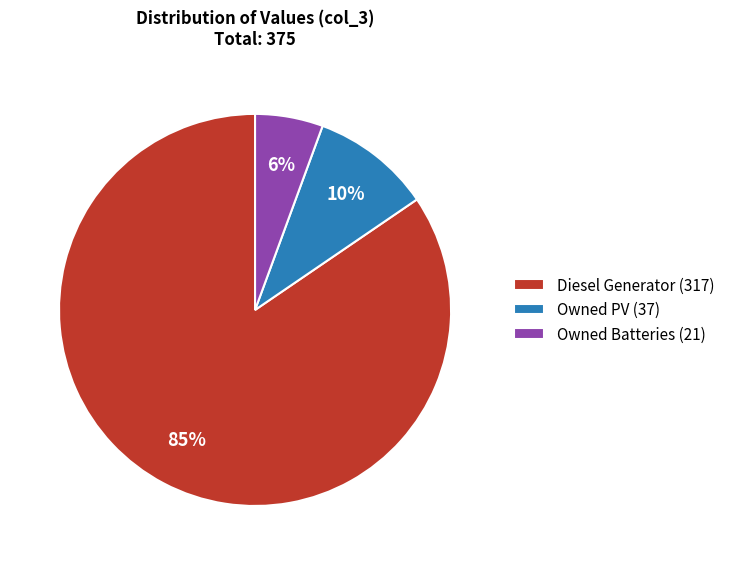

To the nearest percent, what is the difference between the Owned Batteries and Owned PV slice percentages?

4%